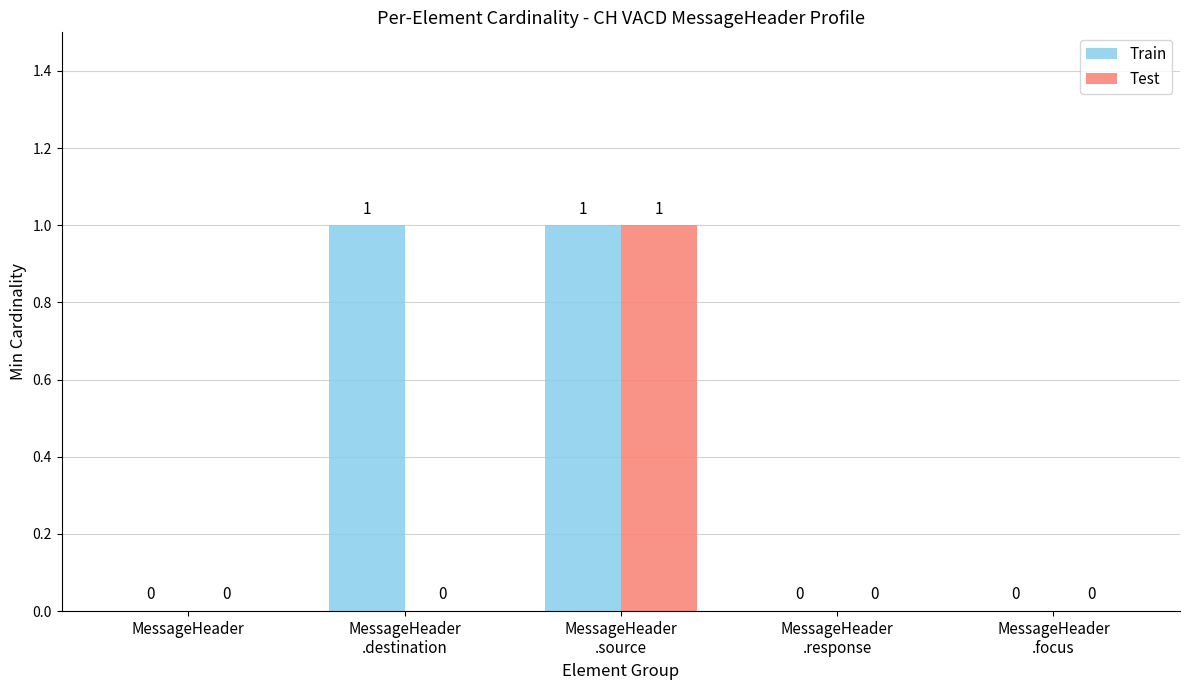

How many groups of bars are there?

5